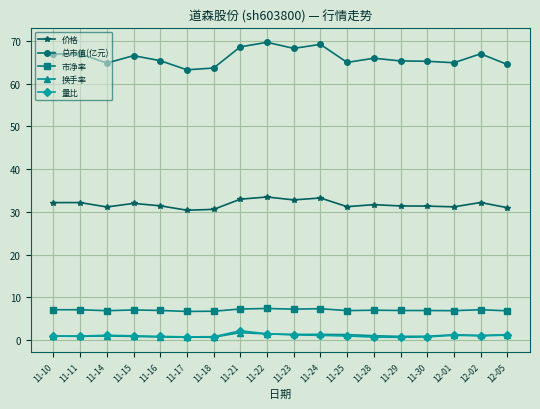

True or false: 市净率 has more than 2 points higher than both neighbors.

True